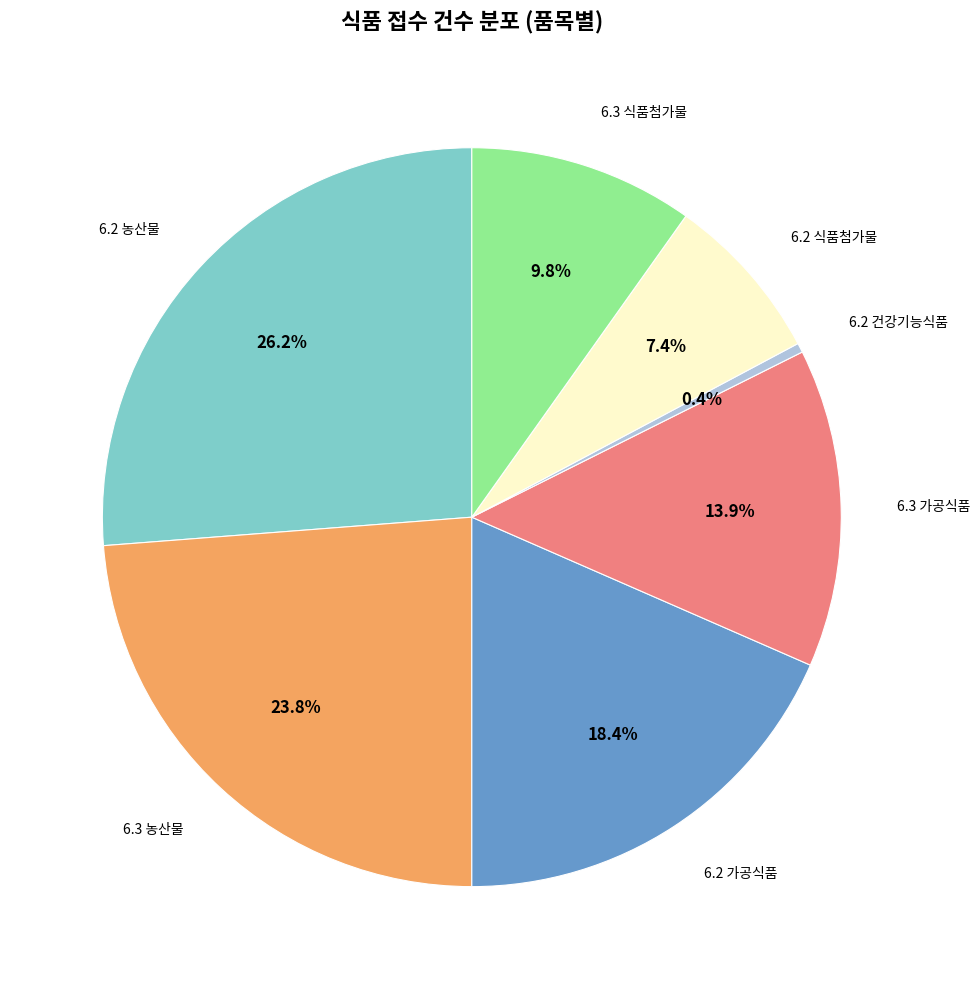

Does 6.2 가공식품 account for over 50% of the chart?

No